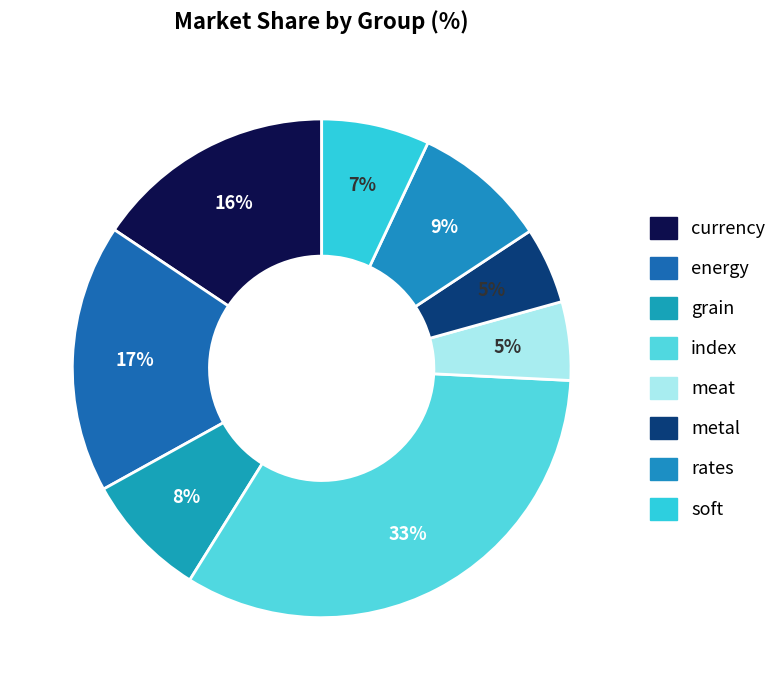

How many slices are in this pie chart?

8